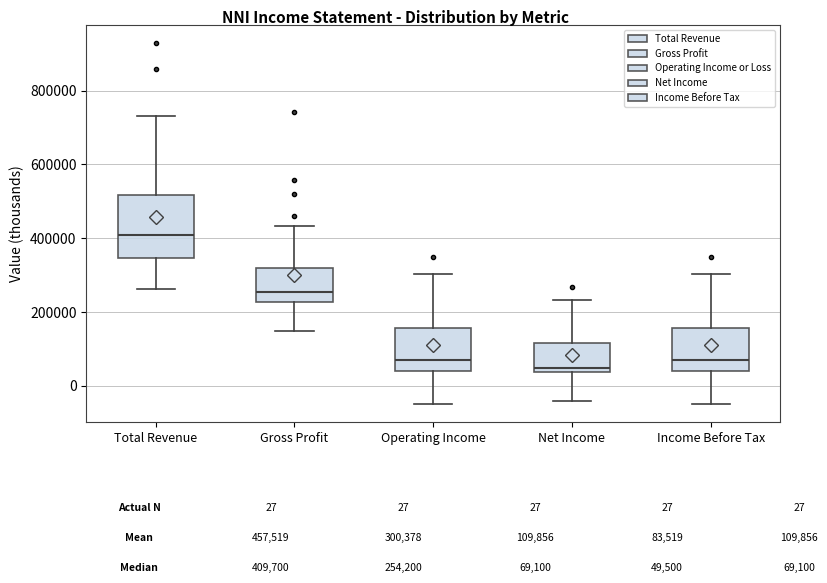

Where does the upper whisker of the box for Net Income end on the y-axis? The values are not printed on the chart, so give them approximately, as read against the axis.

240000